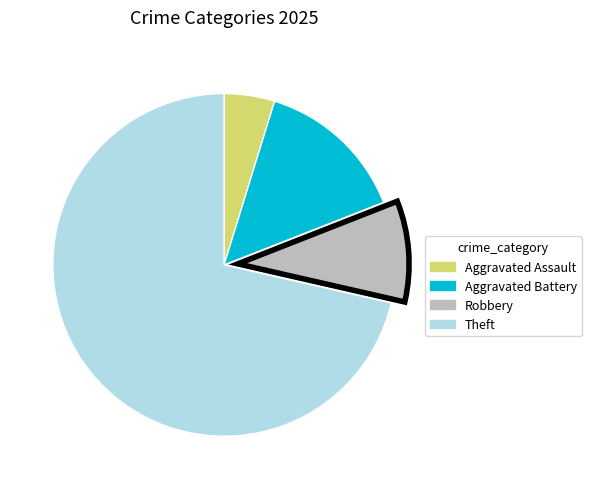

Which category has the biggest portion of the pie?

Theft